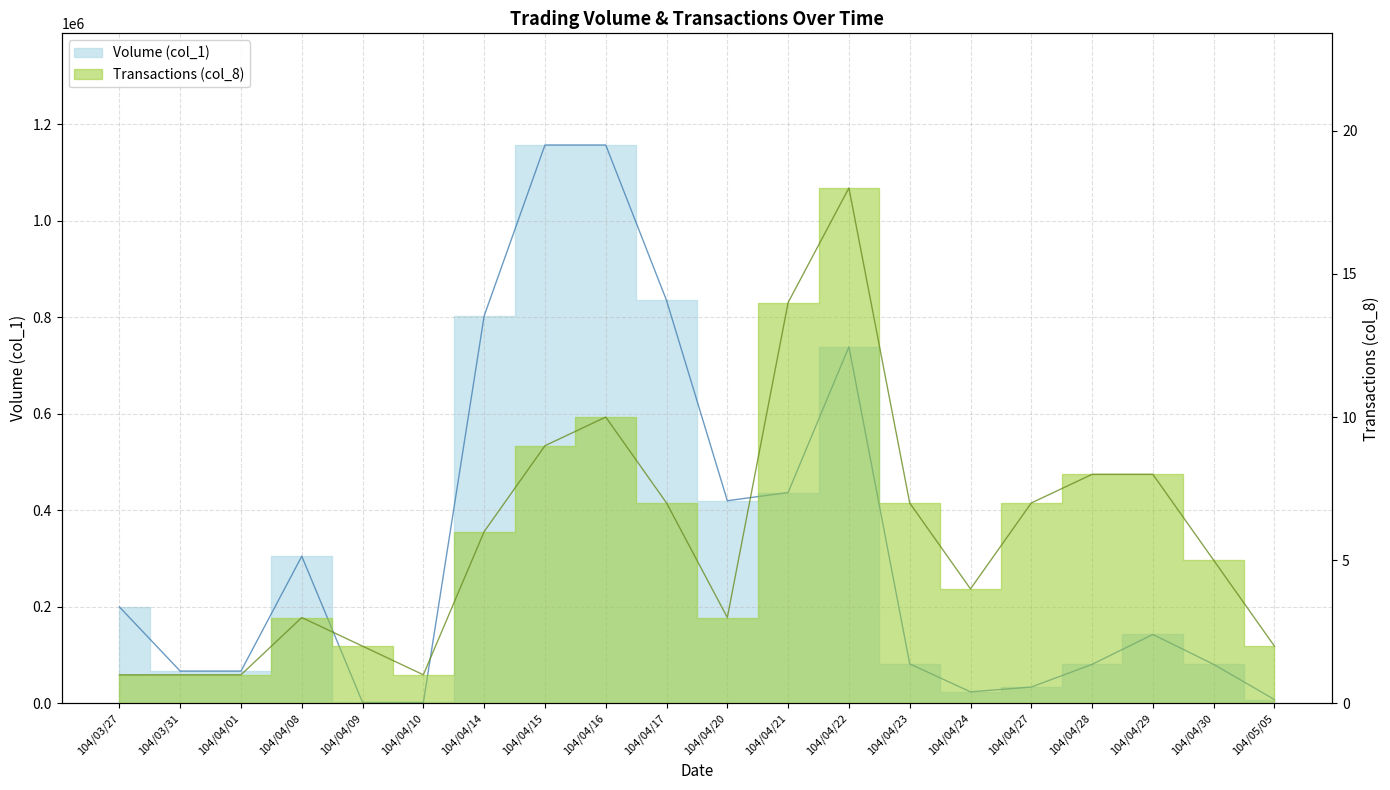

How many data points in Volume (col_1) are above 143000?

9